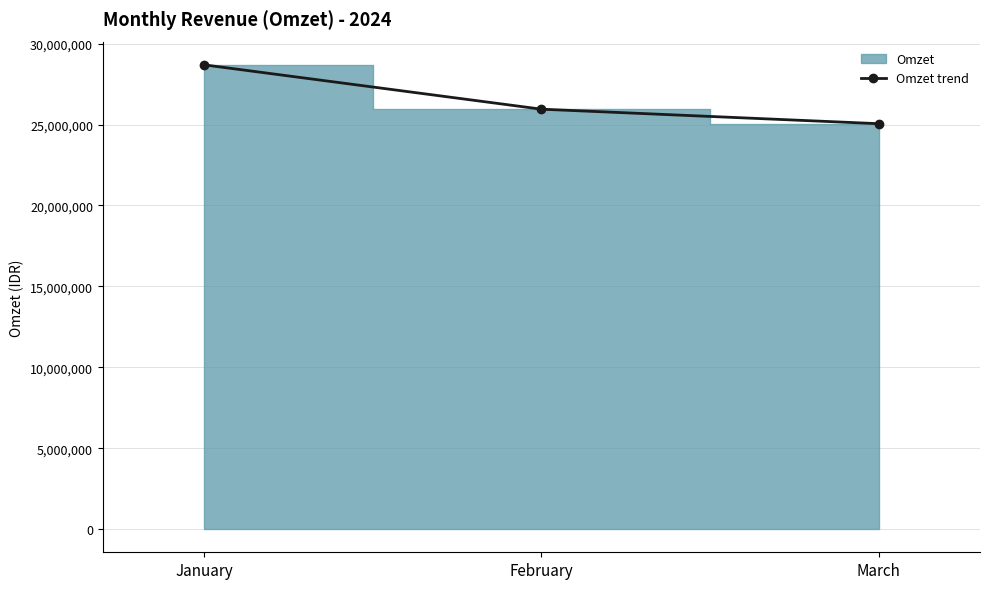

Count the values in the range 25050905 to 28688699.

3